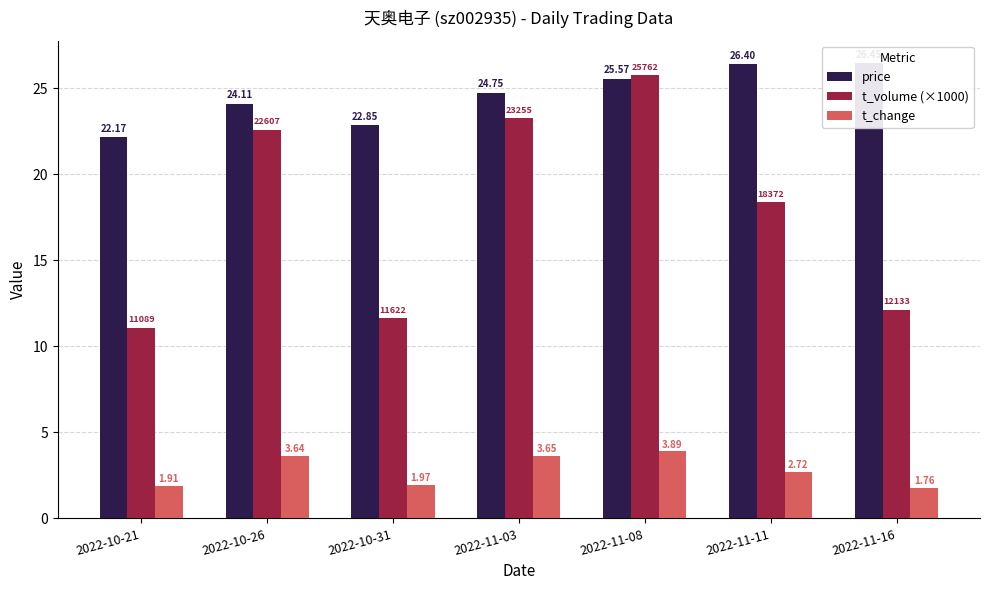

At which label does price first exceed 24?

2022-10-26